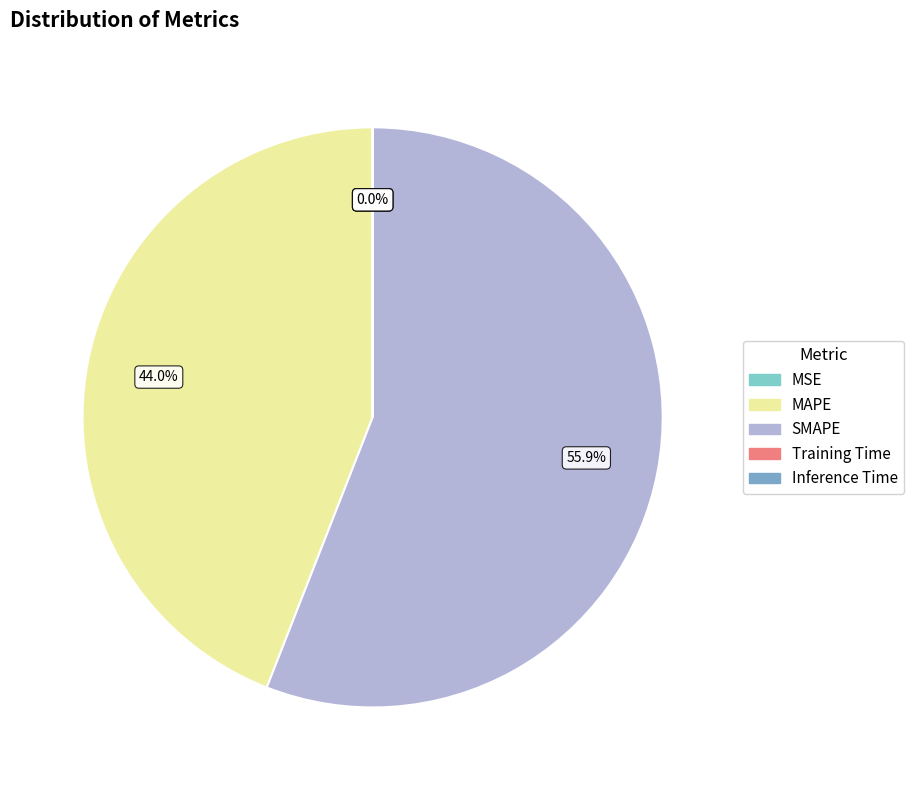

To the nearest percent, what percentage of the pie is SMAPE?

56%